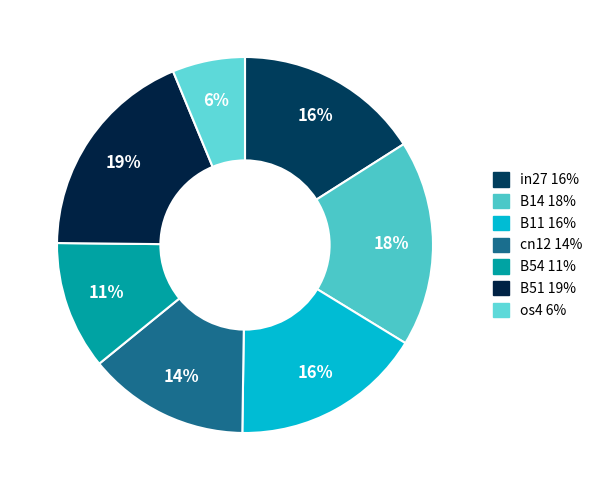

Is B51 the majority of the pie?

No